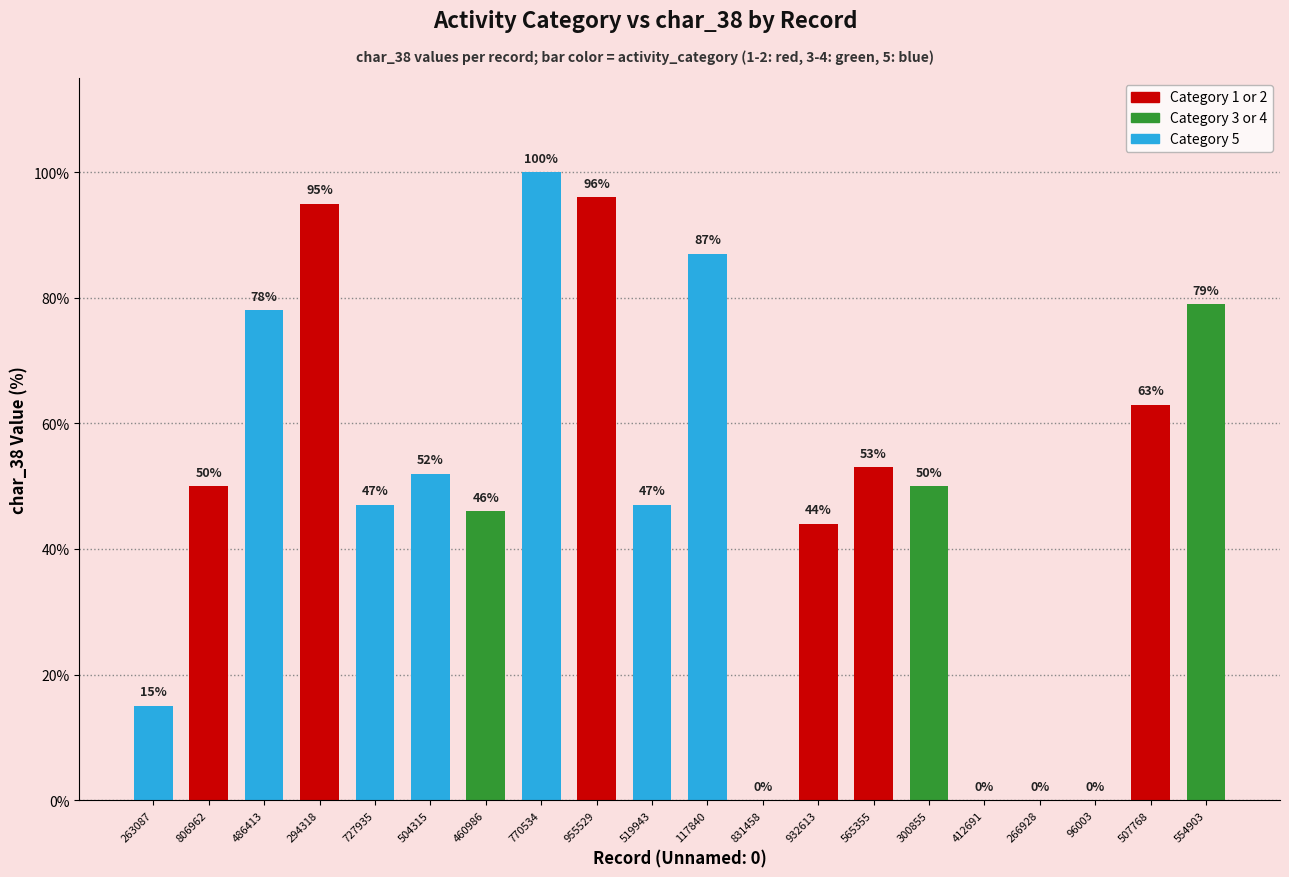

What is the sum of all values?

1002